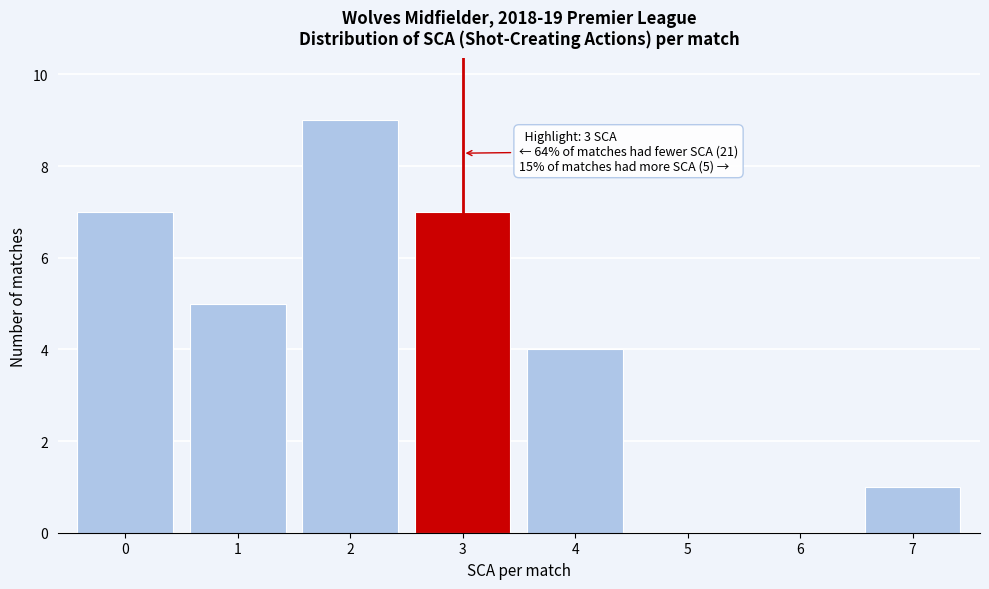

Reading right to left, transcribe all the data shown in this chart.

7=1	6=0	5=0	4=4	3=7	2=9	1=5	0=7